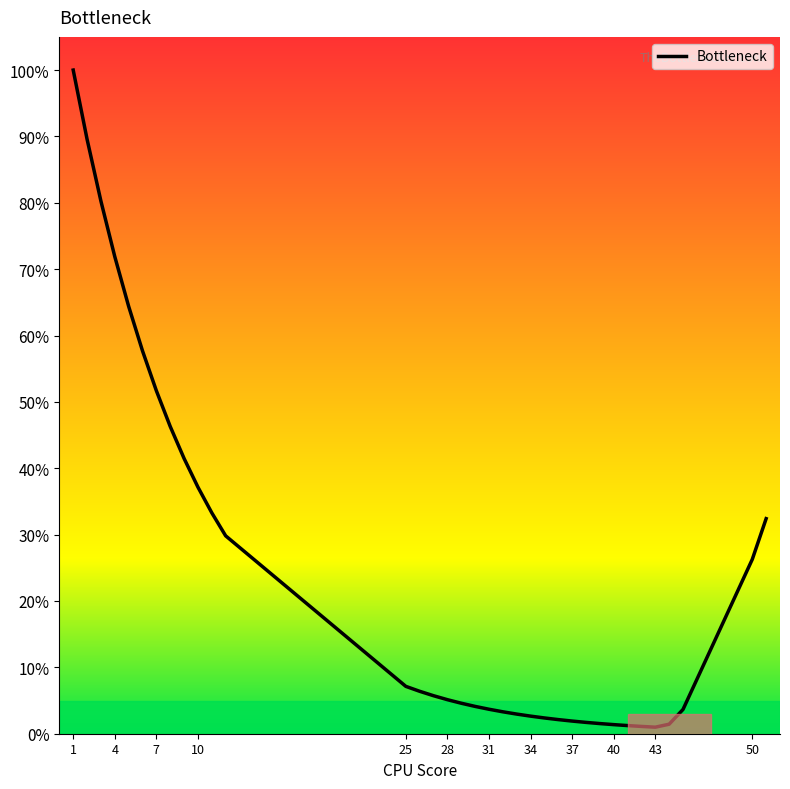

What is the greatest value displayed?

100.0